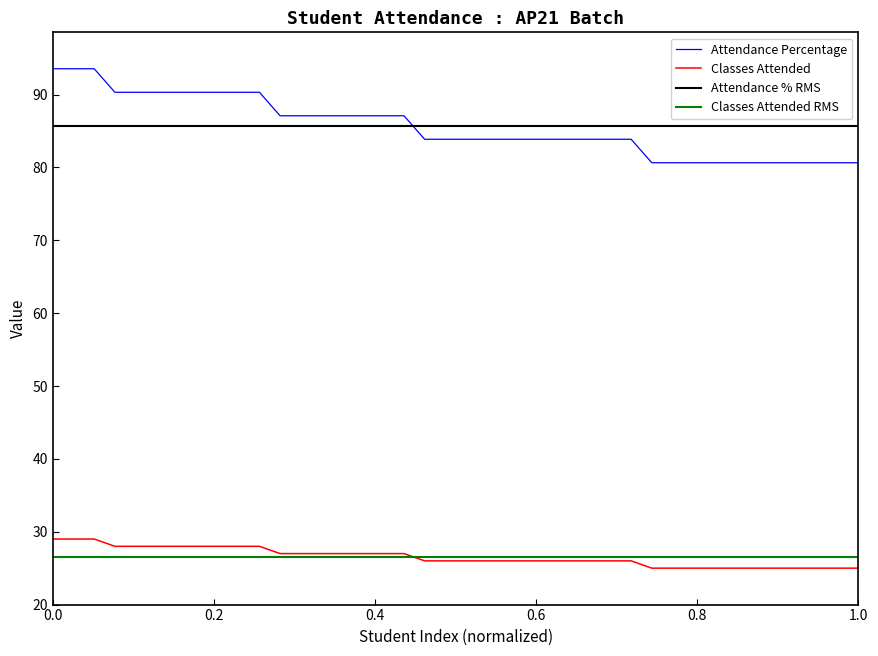

True or false: attendance_percentage and classes_attended cross at least once.

False